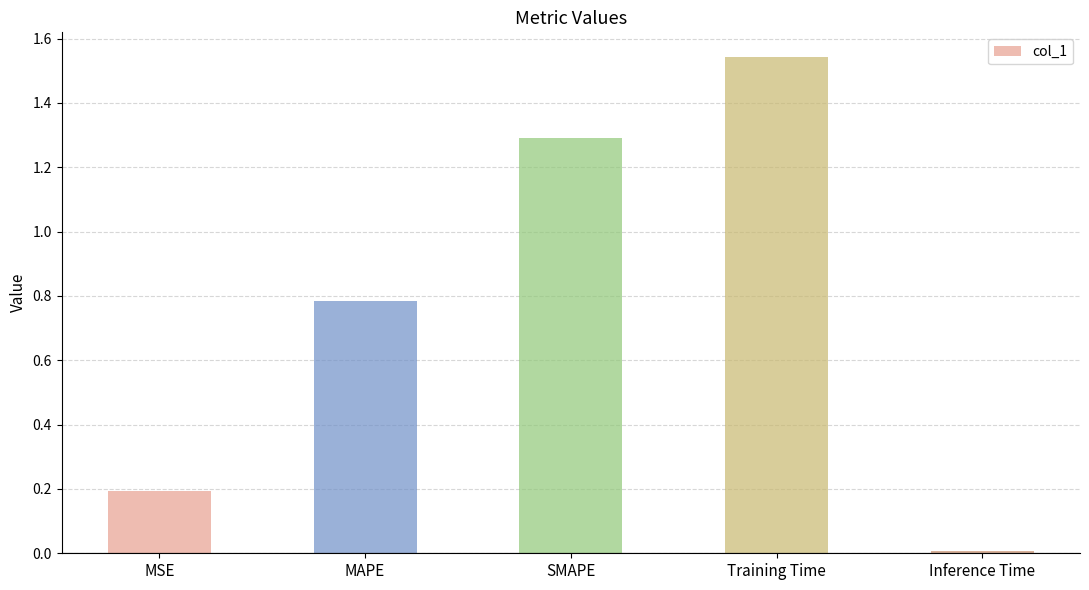

Rank the categories by value from lowest to highest.

Inference Time, MSE, MAPE, SMAPE, Training Time